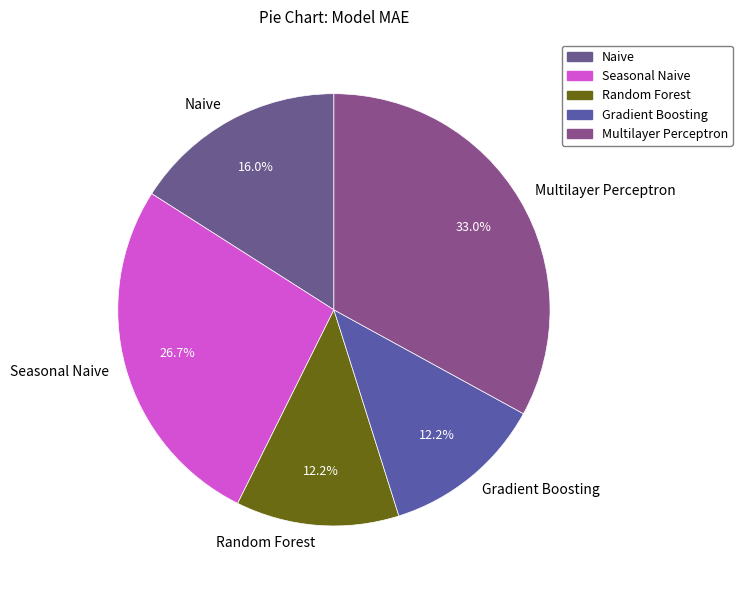

The Gradient Boosting slice represents 12% of the pie. True or false?

True